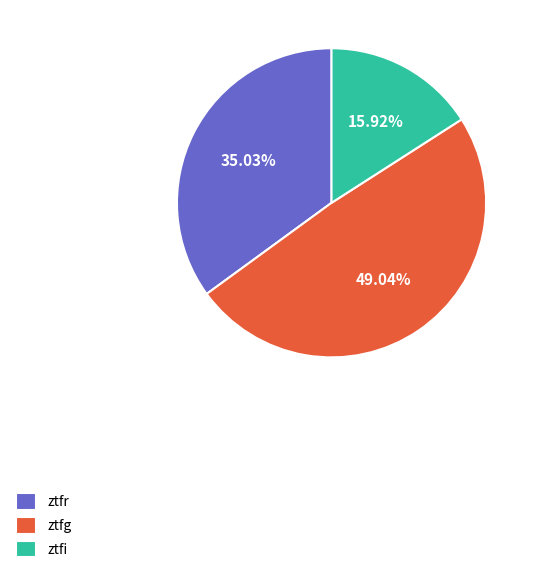

Between ztfi and ztfr, which is larger?

ztfr